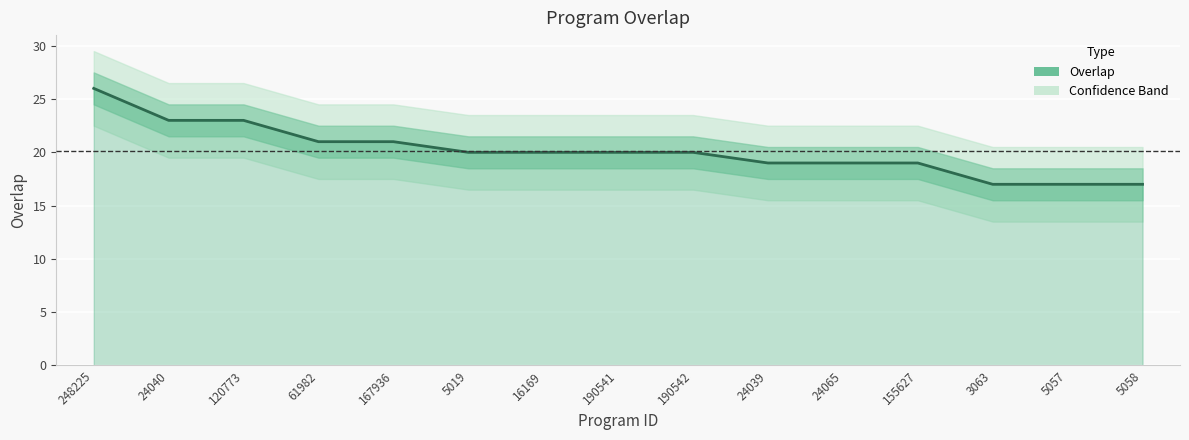

How many series are shown in this chart?

1